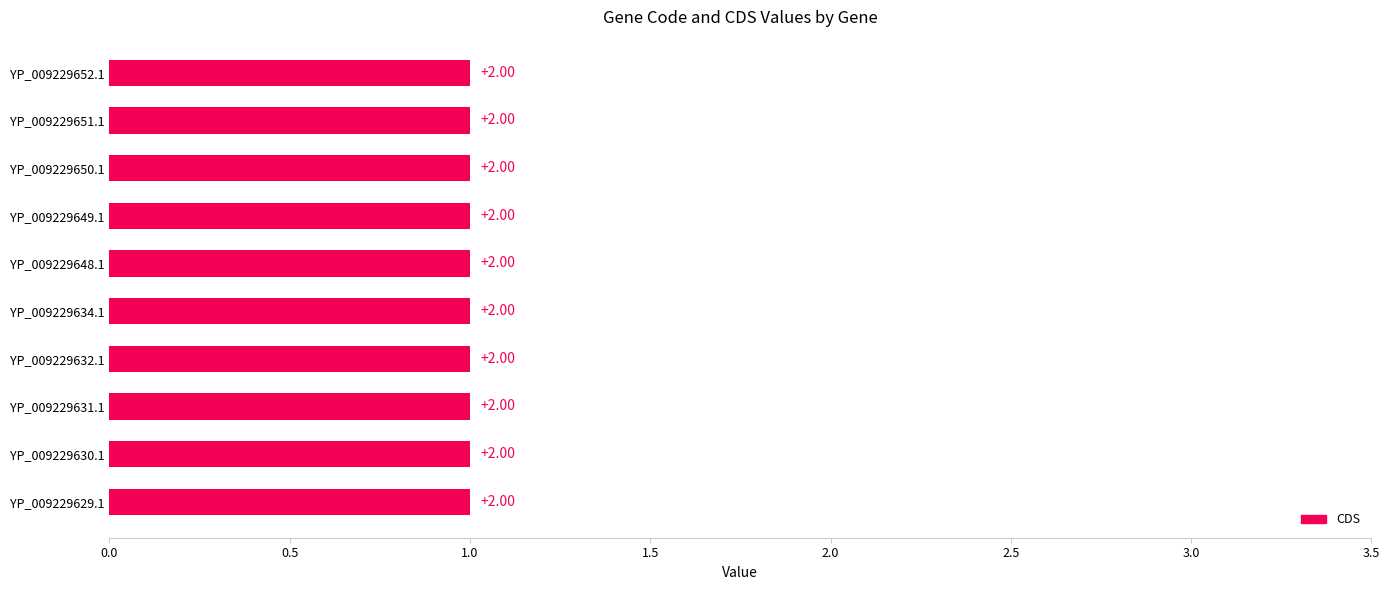

What is the sum of all CDS values?

10